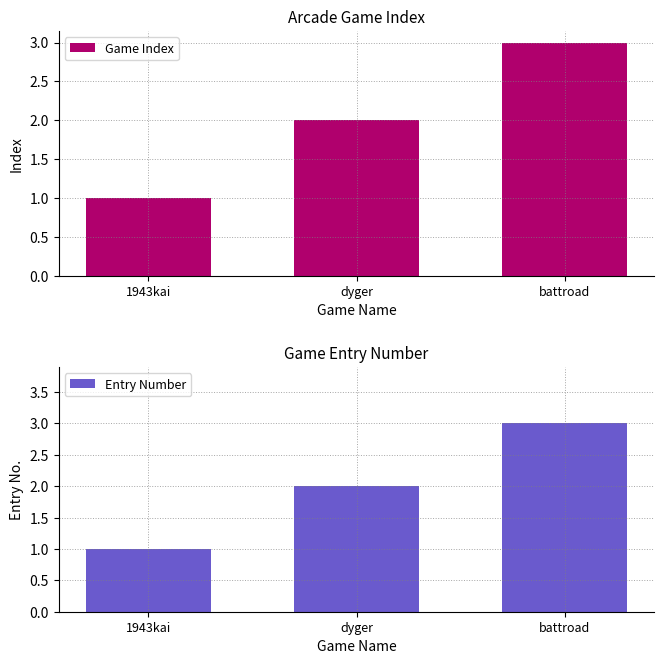

At which label does Game Index first exceed 2?

battroad